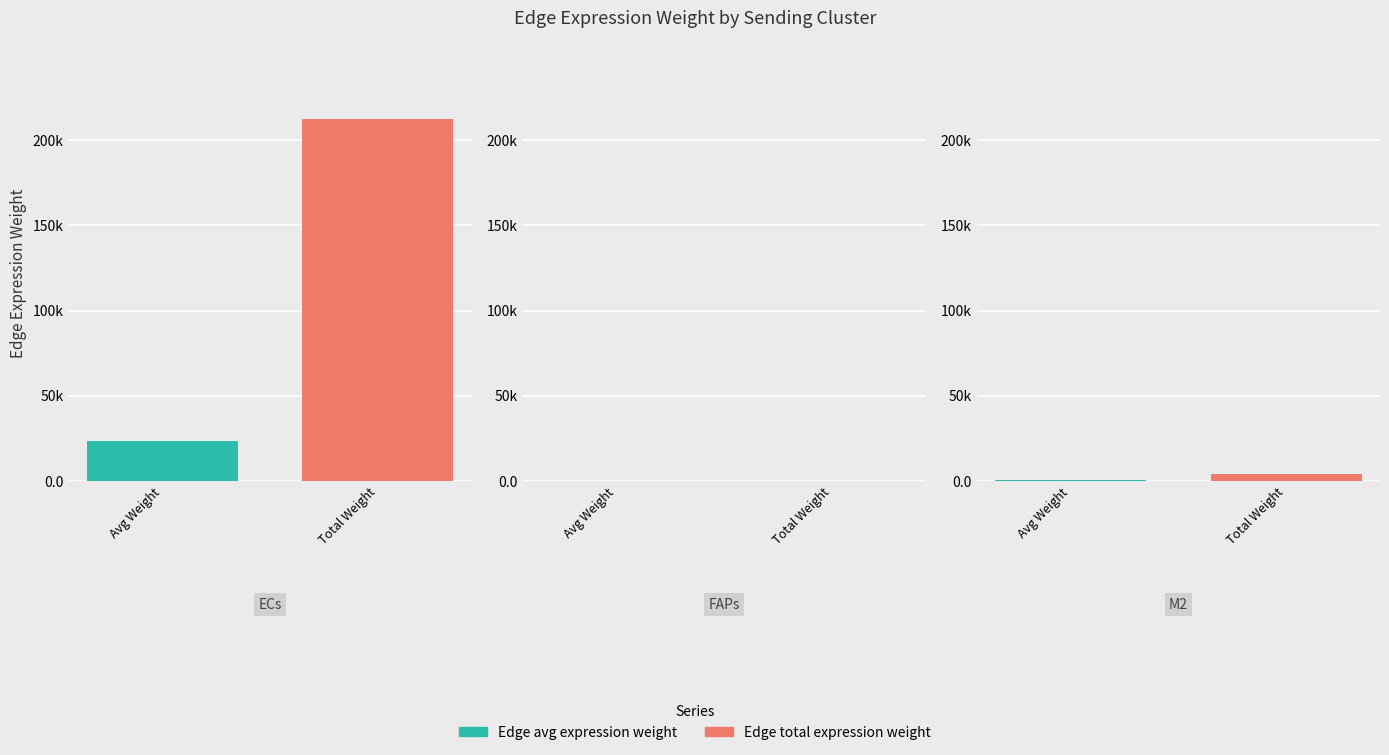

What is the label of the 3rd bar from the right?

ECs